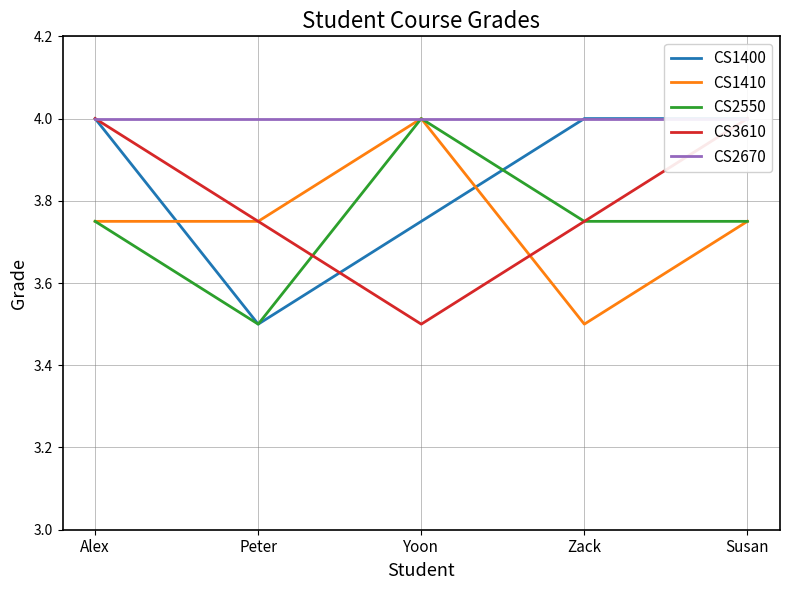

How many interior local valleys does the CS3610 series have?

1